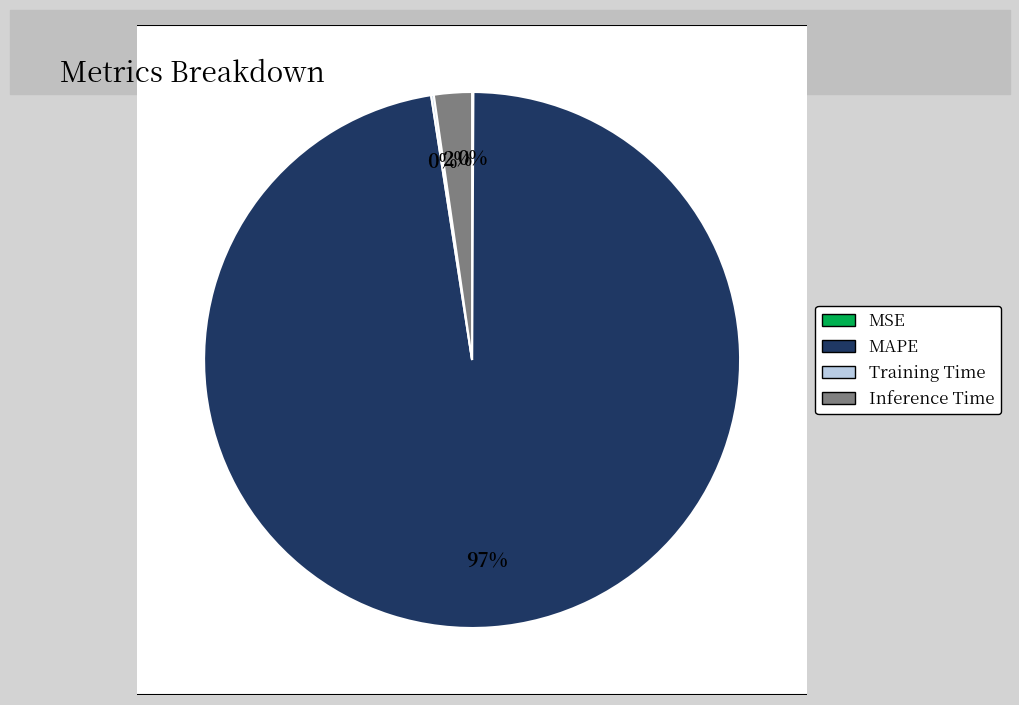

Is it true that MSE is 7% of the pie?

False